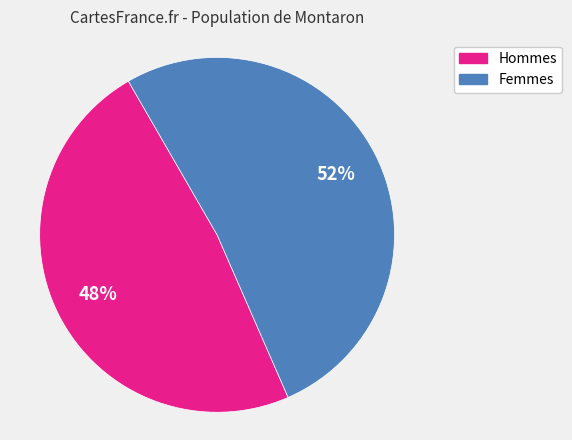

To the nearest percent, what is the average slice percentage?

50%